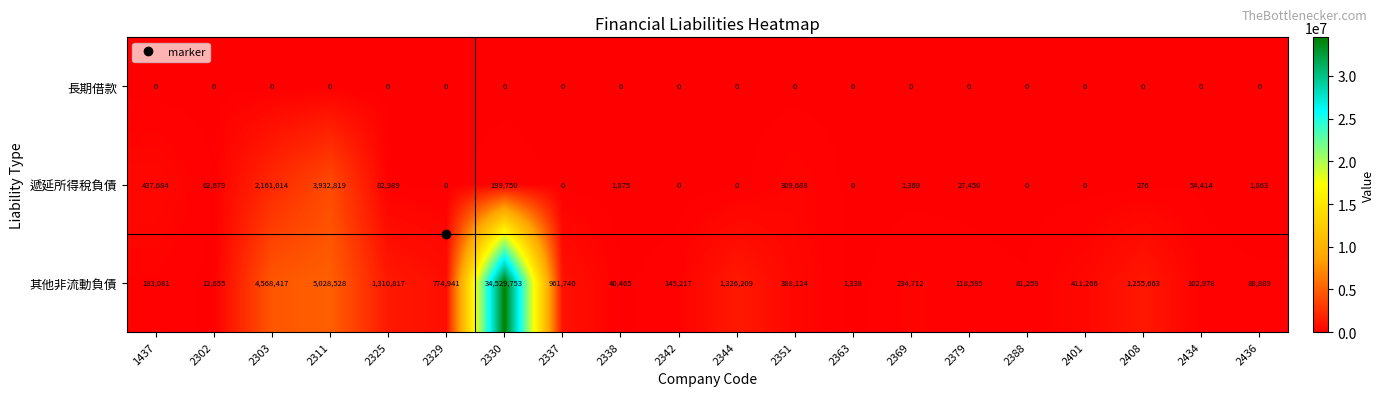

At which category does the chart reach its peak across all series?

2330